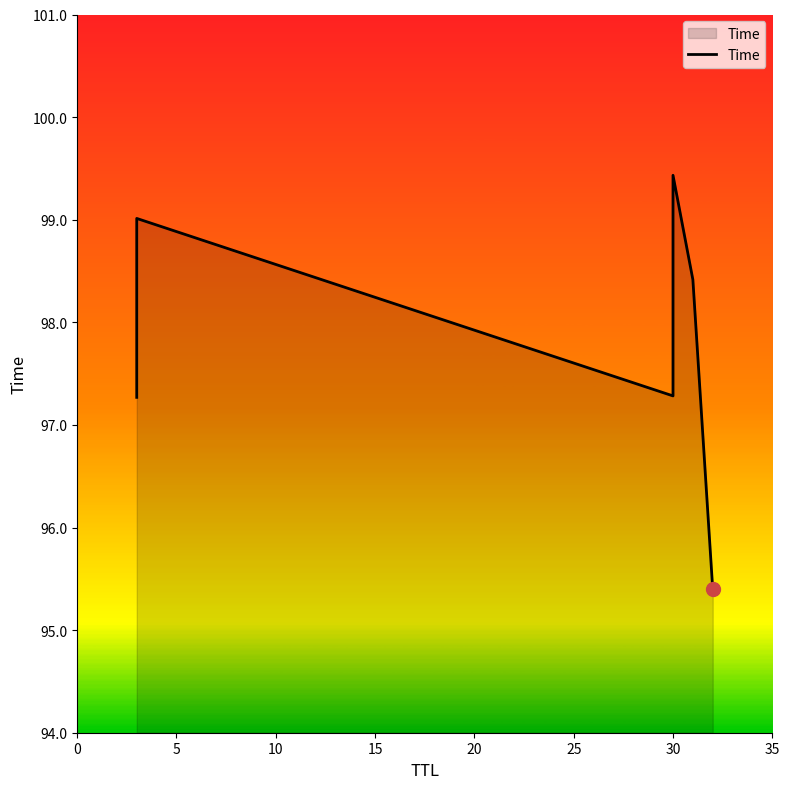

What is the value of the 3rd point from the left?

97.3